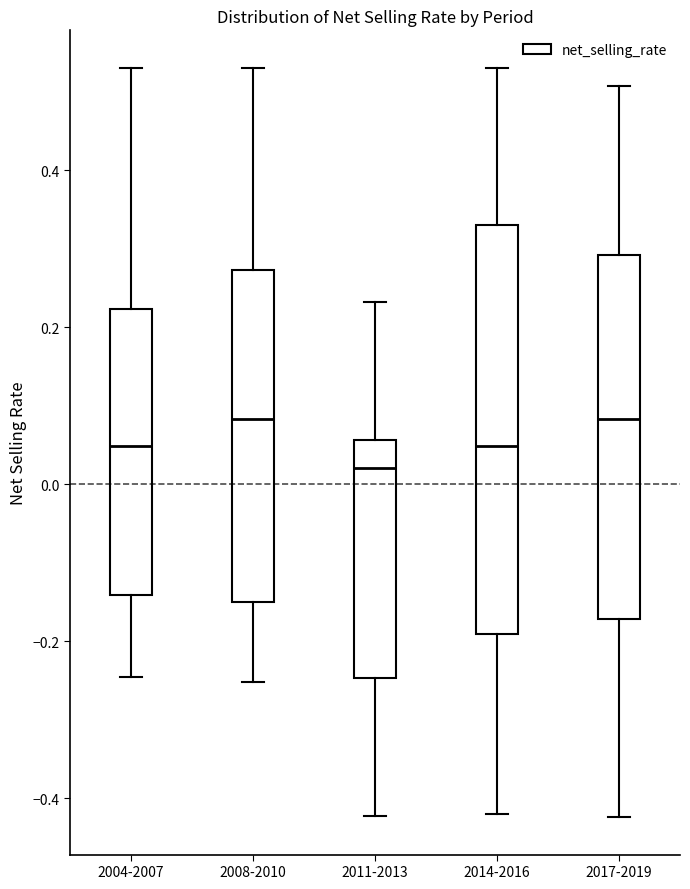

Reading left to right, transcribe this box plot: for each box, give where its median line is, the range the box spans, and where its two whiskers end, as read against the y-axis. The values are not printed on the chart, so give them approximately, as read against the axis.

2004-2007: median 0.04, box -0.14 to 0.22, whiskers -0.24 to 0.54
2008-2010: median 0.08, box -0.14 to 0.28, whiskers -0.26 to 0.54
2011-2013: median 0.02, box -0.24 to 0.06, whiskers -0.42 to 0.24
2014-2016: median 0.04, box -0.20 to 0.34, whiskers -0.42 to 0.54
2017-2019: median 0.08, box -0.18 to 0.30, whiskers -0.42 to 0.50